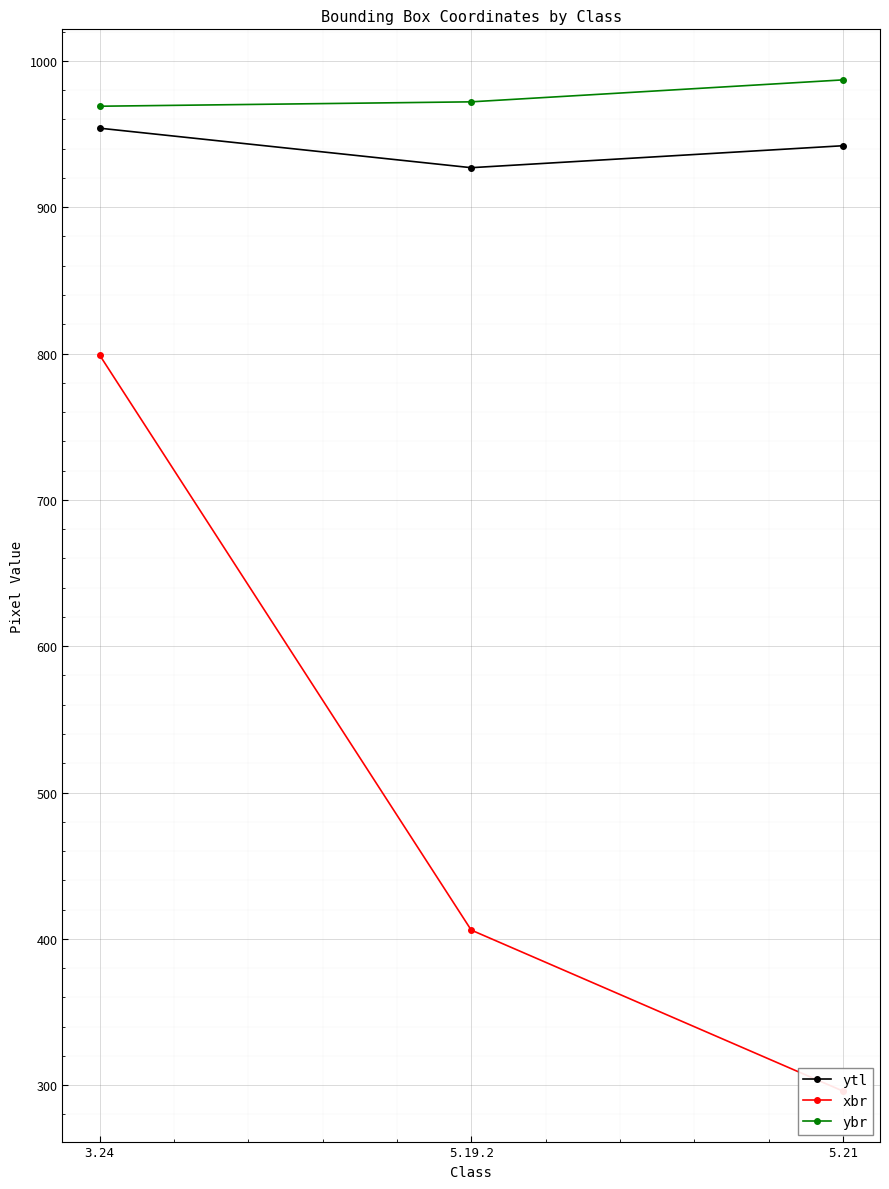

At 5.19.2, list the series in order from largest to smallest.

ybr, ytl, xbr